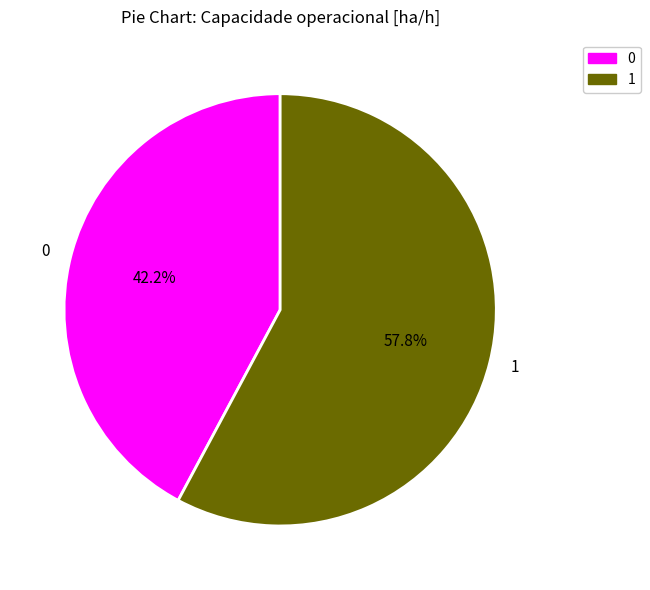

To the nearest percent, what is the average slice percentage?

50%